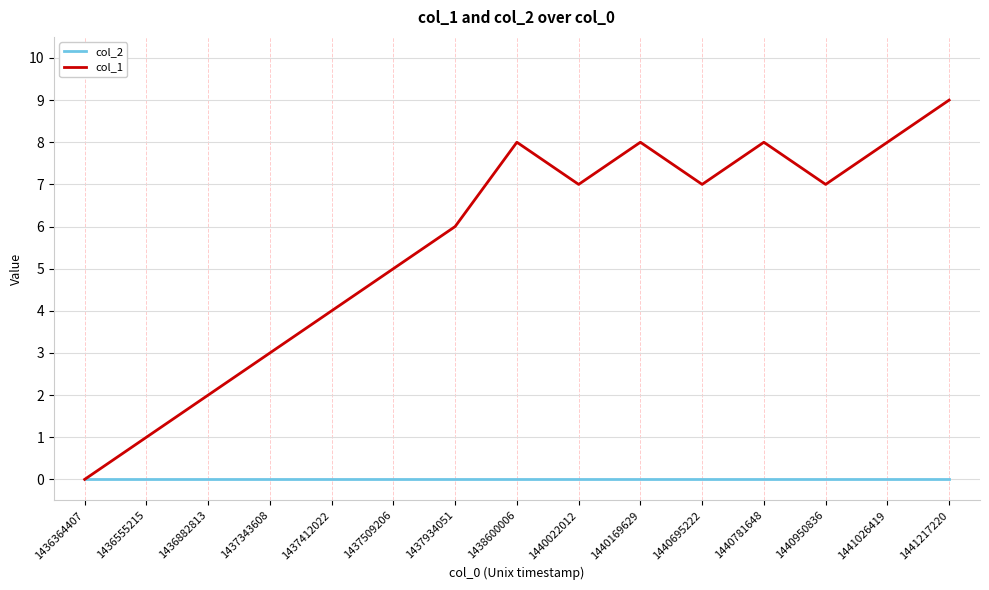

The col_1 series shows 3 at 1437343608. True or false?

True